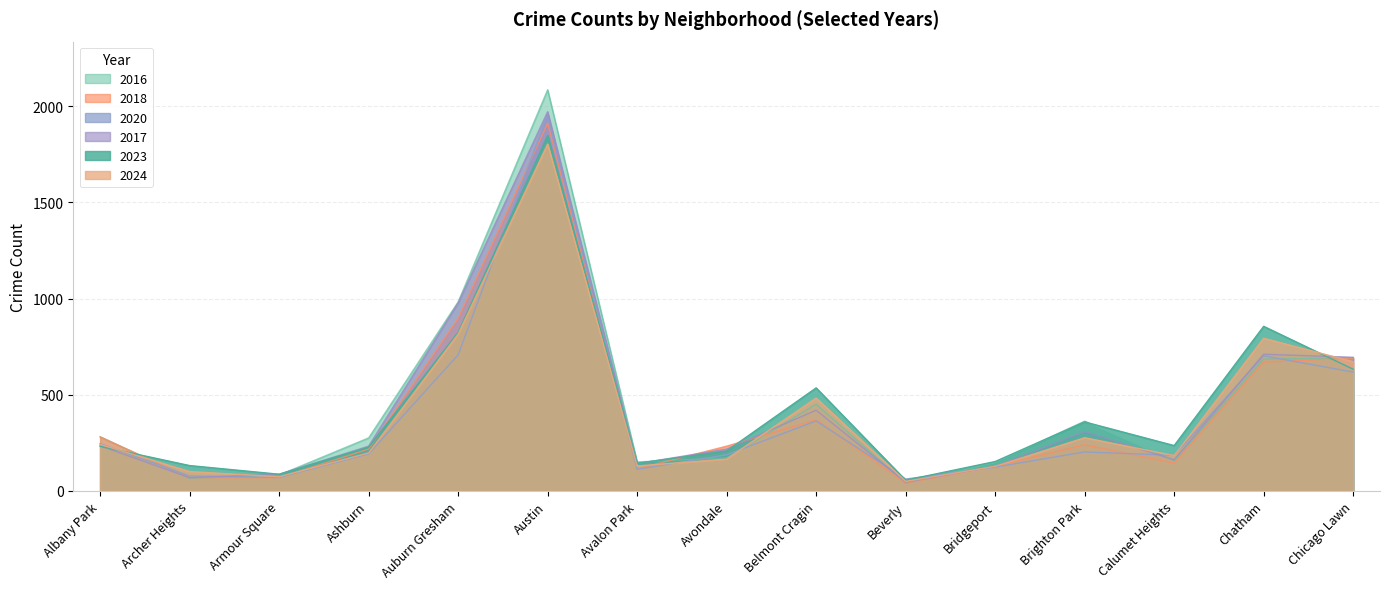

True or false: 2016 has more than 0 interior local peaks.

True